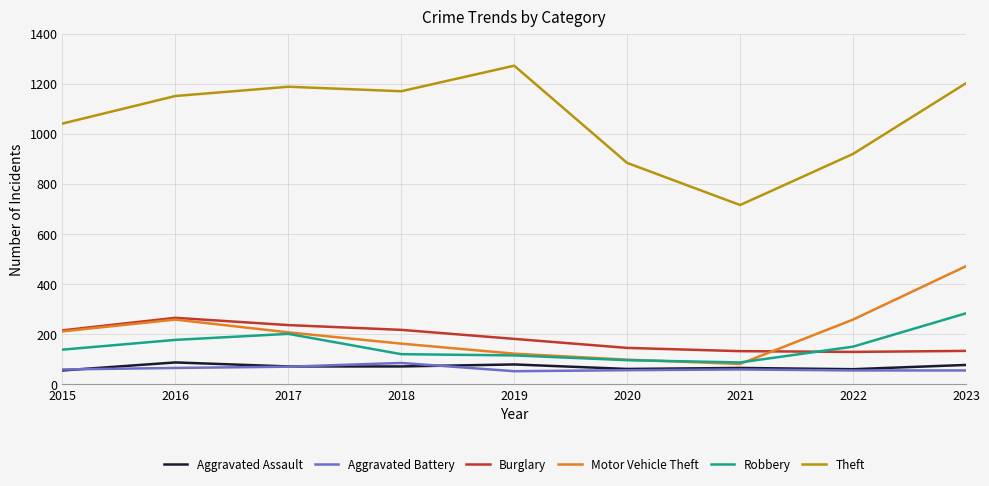

True or false: Robbery and Theft intersect in this chart.

False